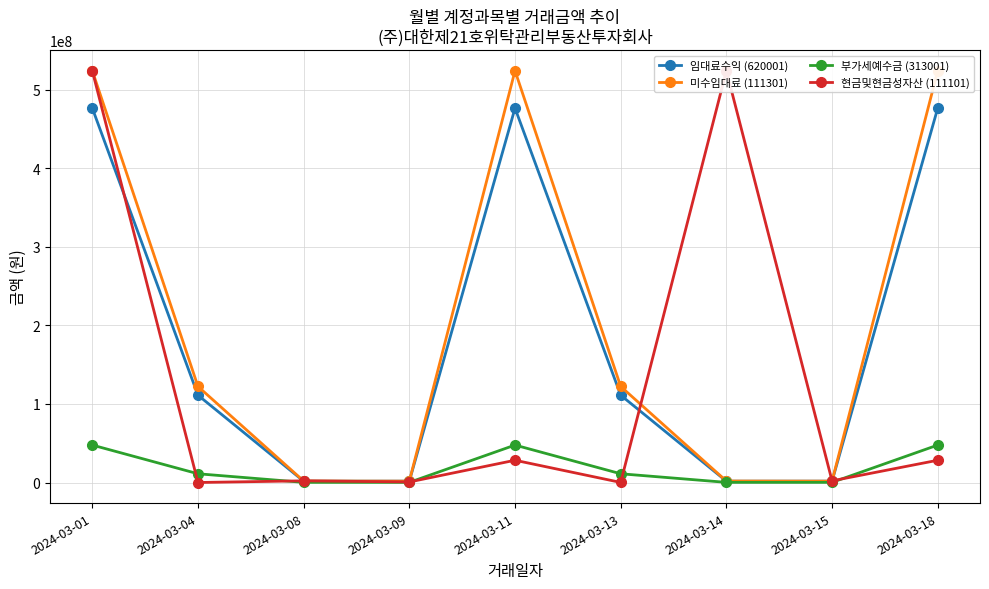

Does the chart display data point markers on the line(s)?

Yes